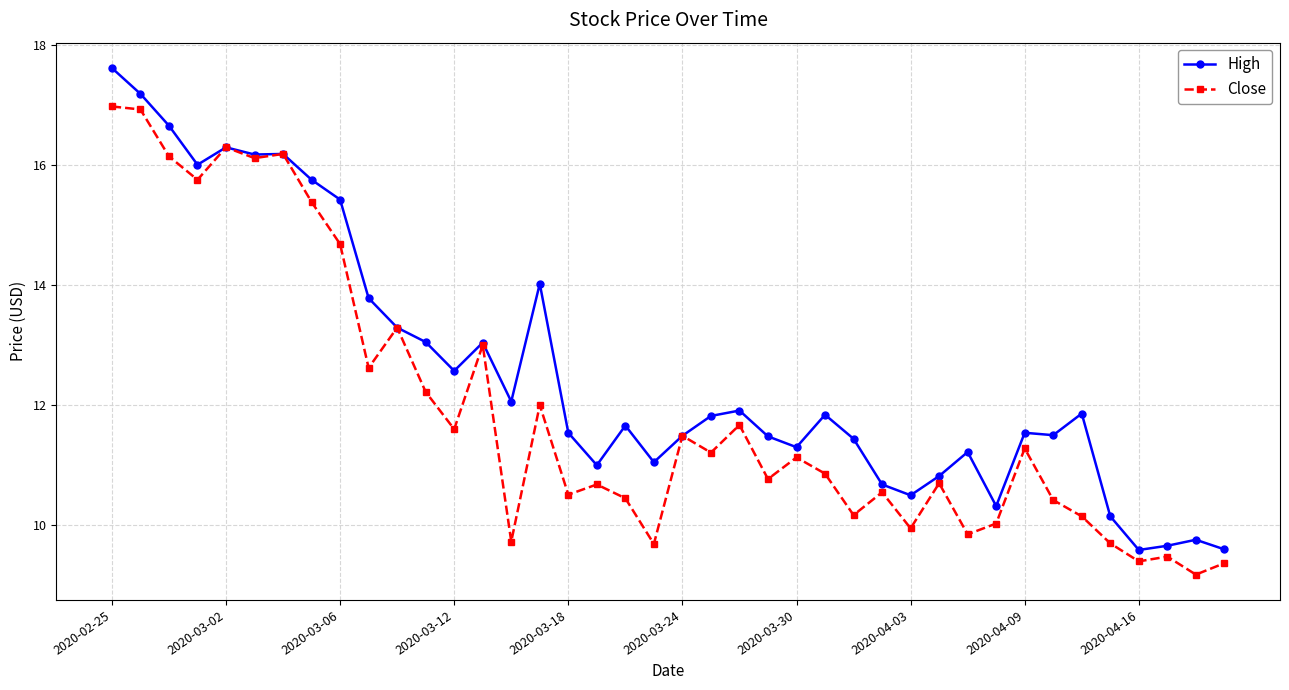

True or false: High has more than 1 interior local peaks.

True